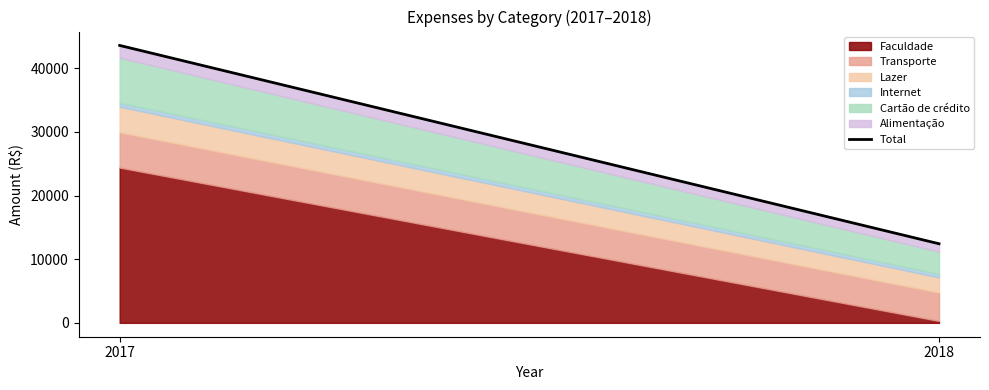

The value at 2017 is 28253. True or false?

False